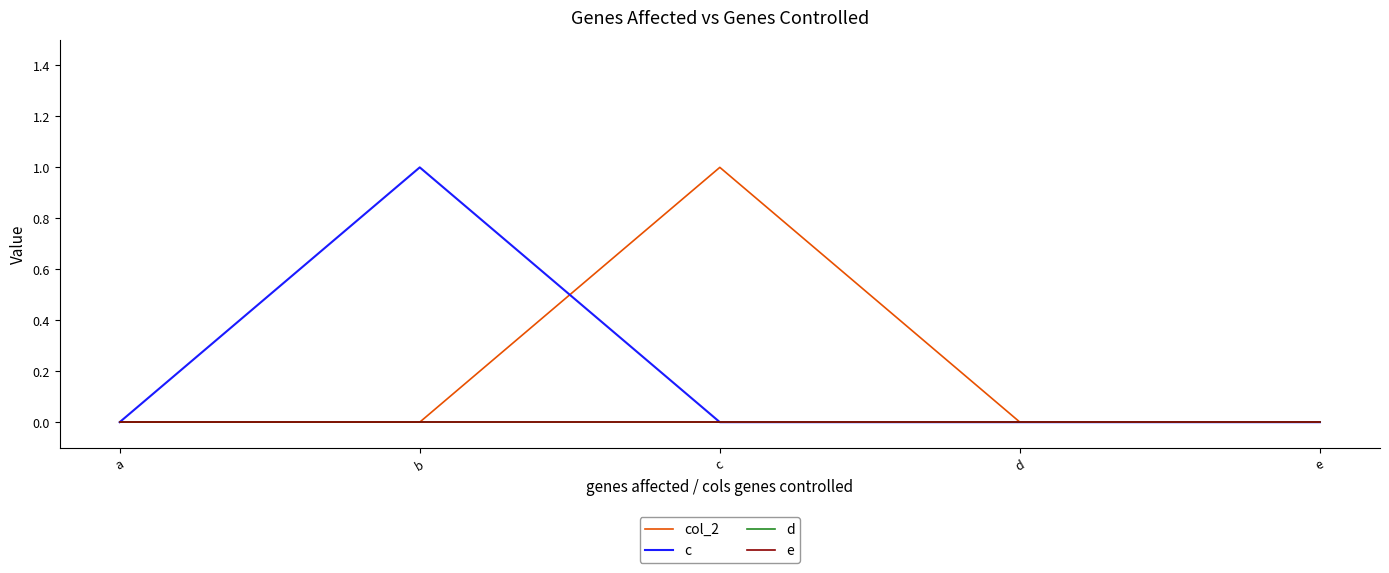

Does the chart have visible grid lines?

No